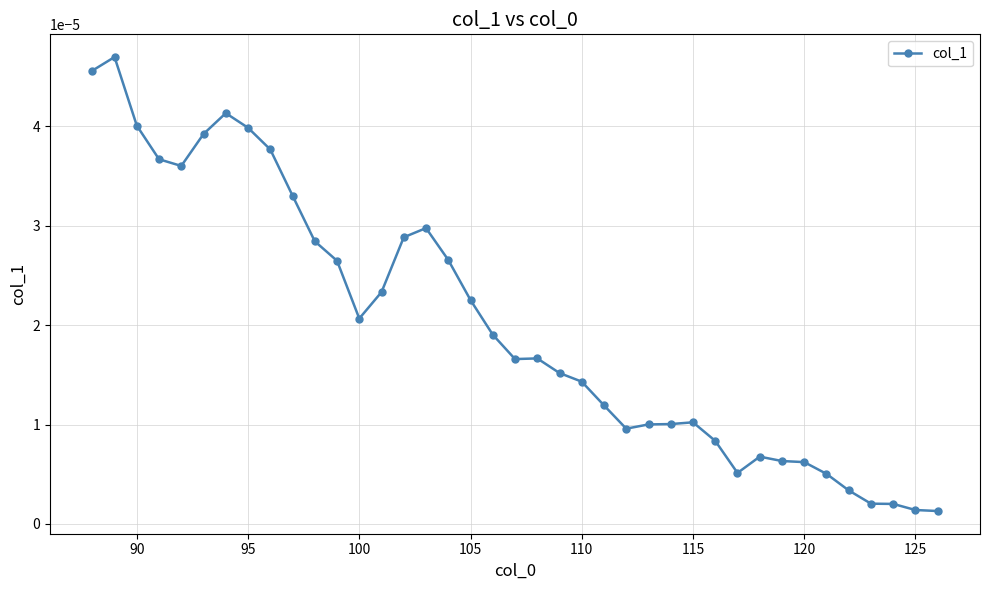

How many lines are shown in the chart?

1